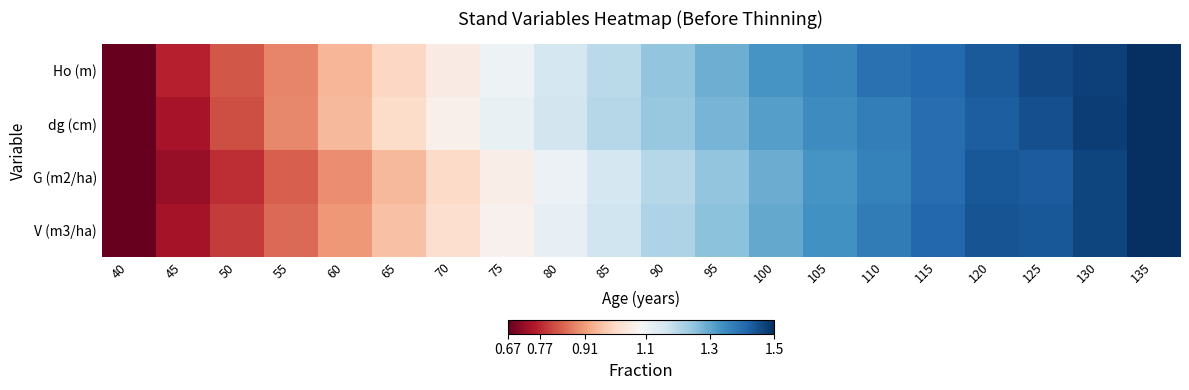

List the series in order of their peak value, highest first.

Ho (m), dg (cm), G (m2/ha), V (m3/ha)